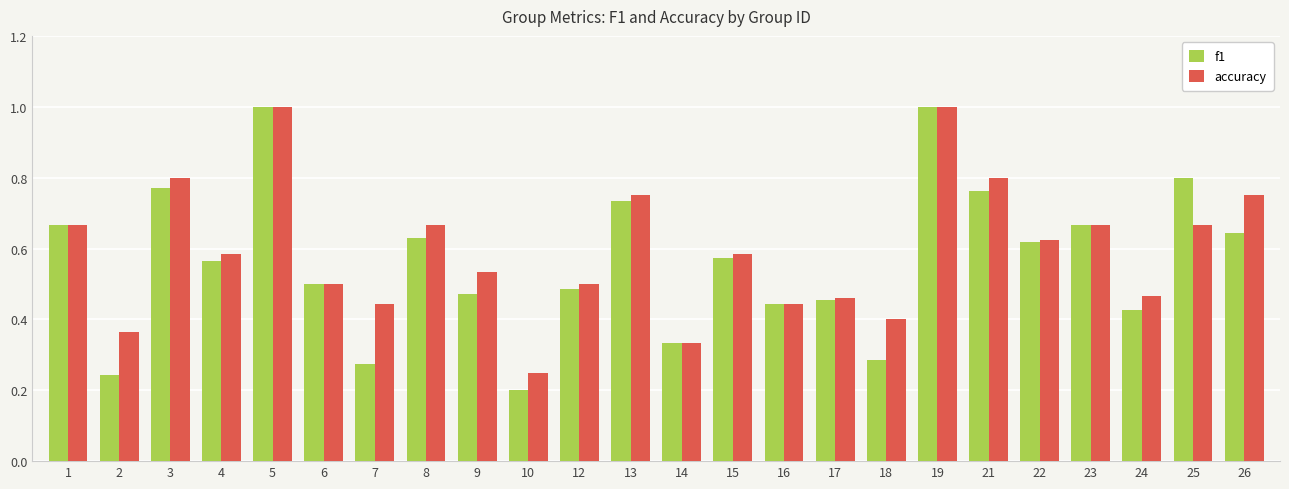

Which series has the largest range (max minus min)?

f1